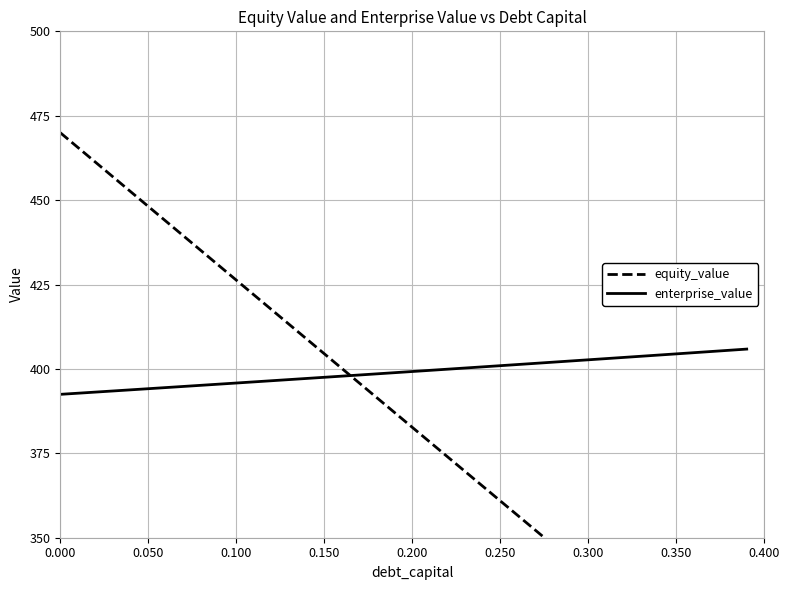

How many categories are shown in the chart?

40